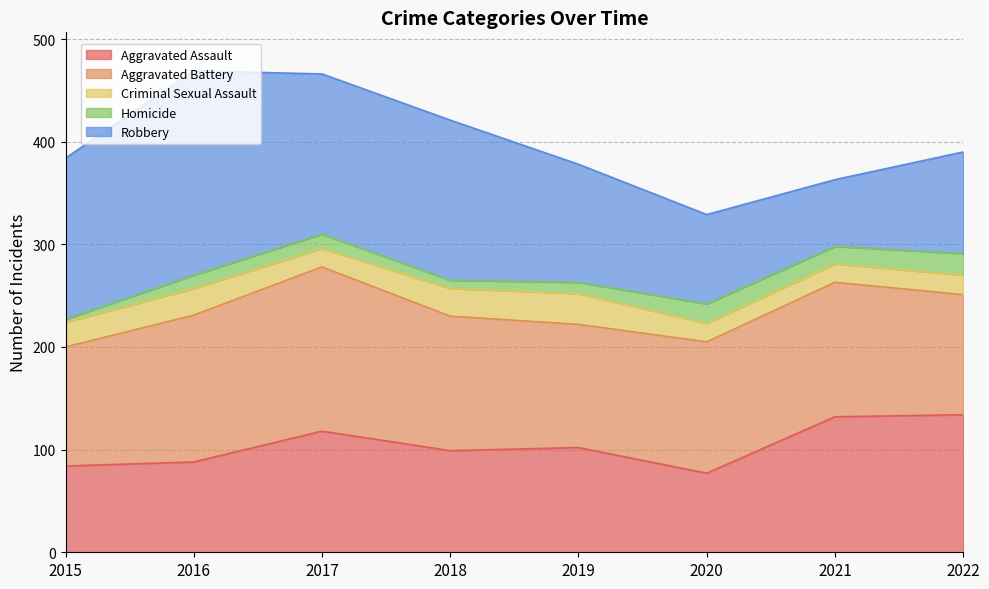

Reading left to right, list all the values displayed in this chart.

Aggravated Assault: 84	88	118	99	102	77	132	134
Aggravated Battery: 116	143	160	131	120	128	131	117
Criminal Sexual Assault: 24	26	18	27	30	18	18	19
Homicide: 3	13	14	8	11	19	17	21
Robbery: 157	199	156	156	115	87	65	99